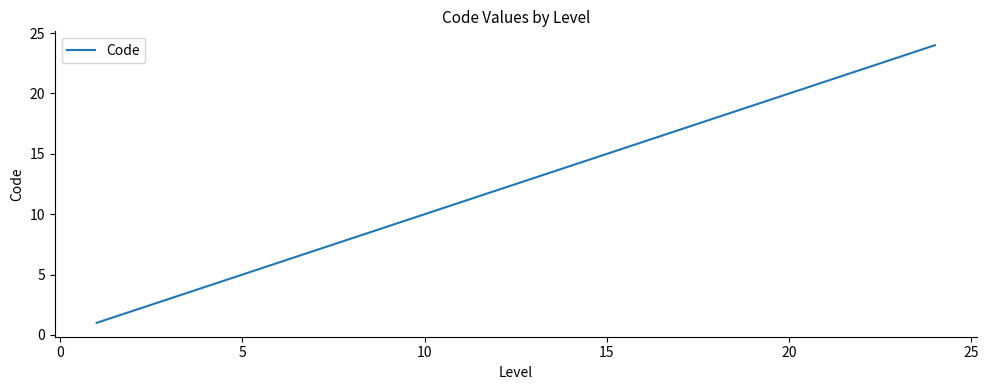

What is the maximum value shown in the chart?

24